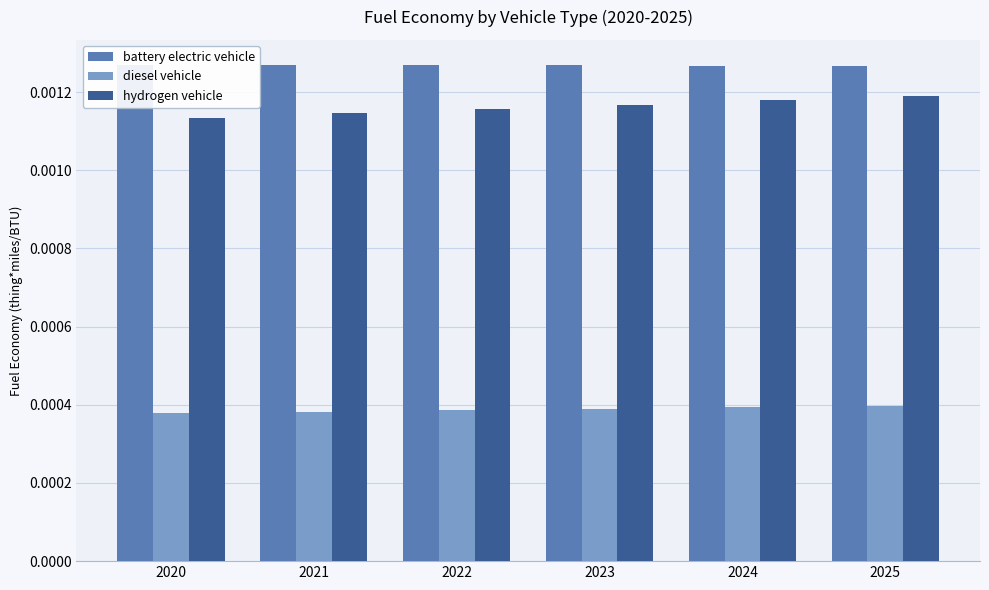

At 2025, list the series in order from largest to smallest.

battery electric vehicle, hydrogen vehicle, diesel vehicle